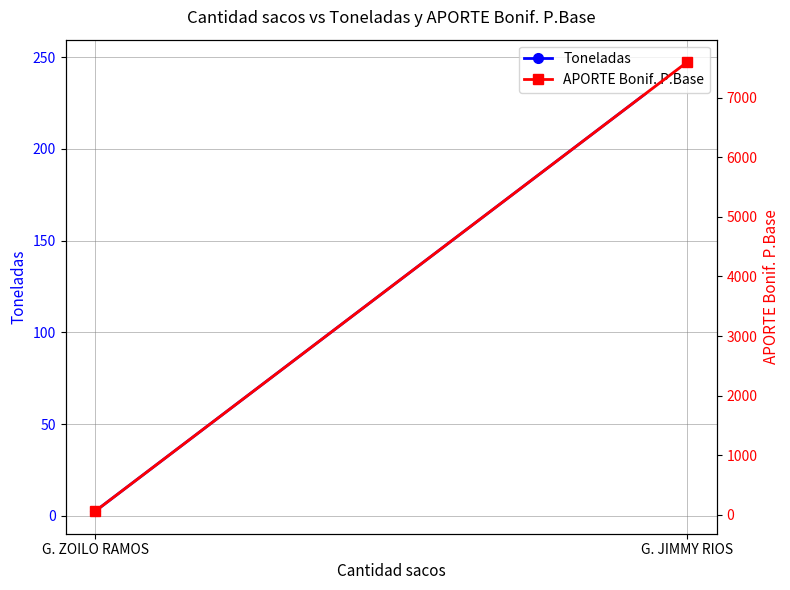

Is the value of APORTE Bonif. P.Base at G. ZOILO RAMOS greater than the value of Toneladas at G. ZOILO RAMOS?

Yes